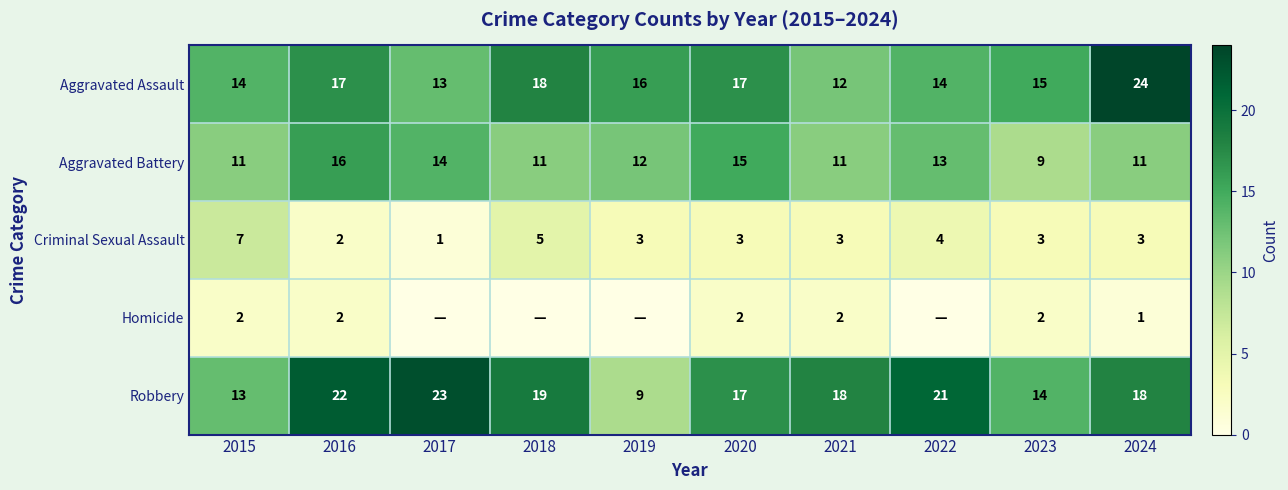

What is the highest value of the Robbery series?

23